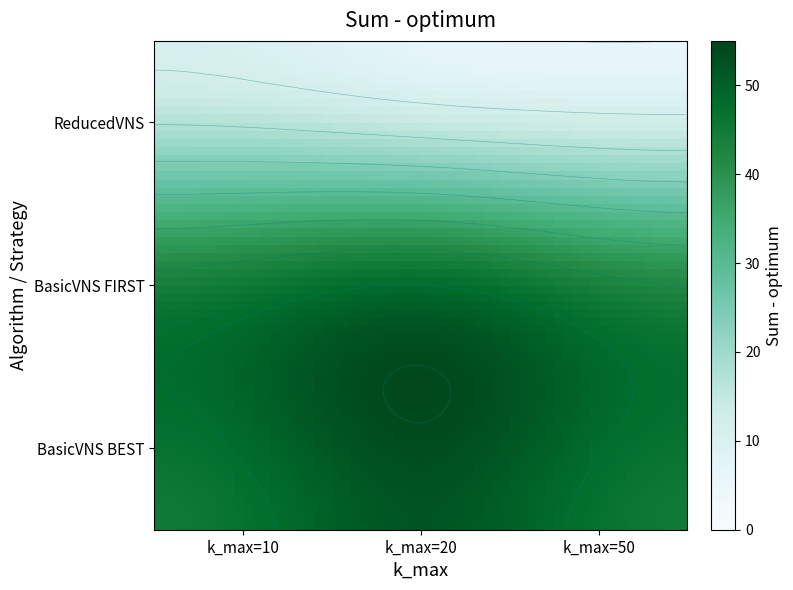

Is the value of ReducedVNS at 2 greater than the value of BasicVNS_BEST at 0?

No